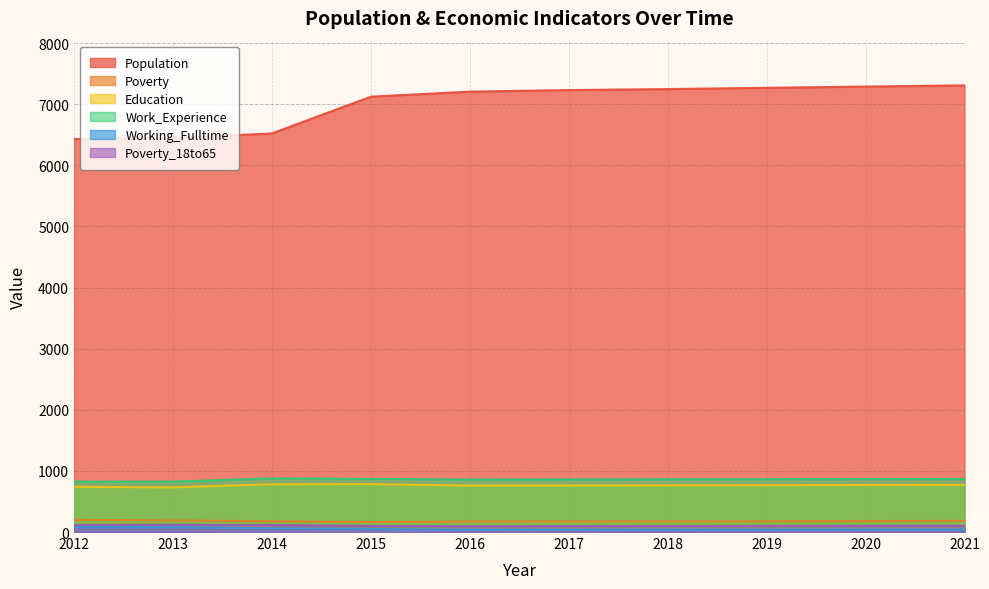

True or false: Poverty_18to65 and Working_Fulltime intersect in this chart.

False